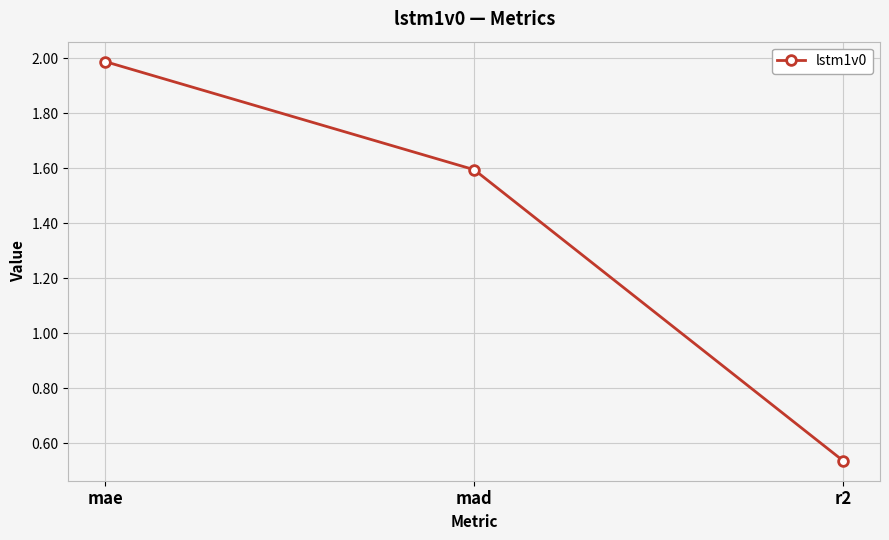

What is the ratio of the value at mae to the value at mad?

1.2